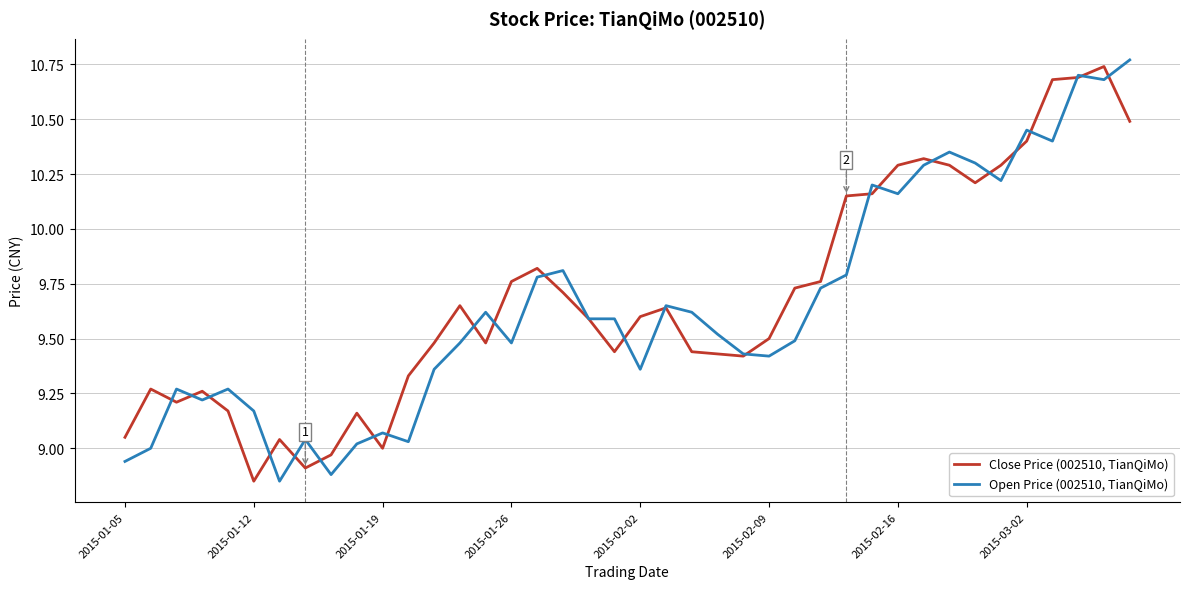

List the series in order of their overall mean, lowest first.

Open Price (002510, TianQiMo), Close Price (002510, TianQiMo)